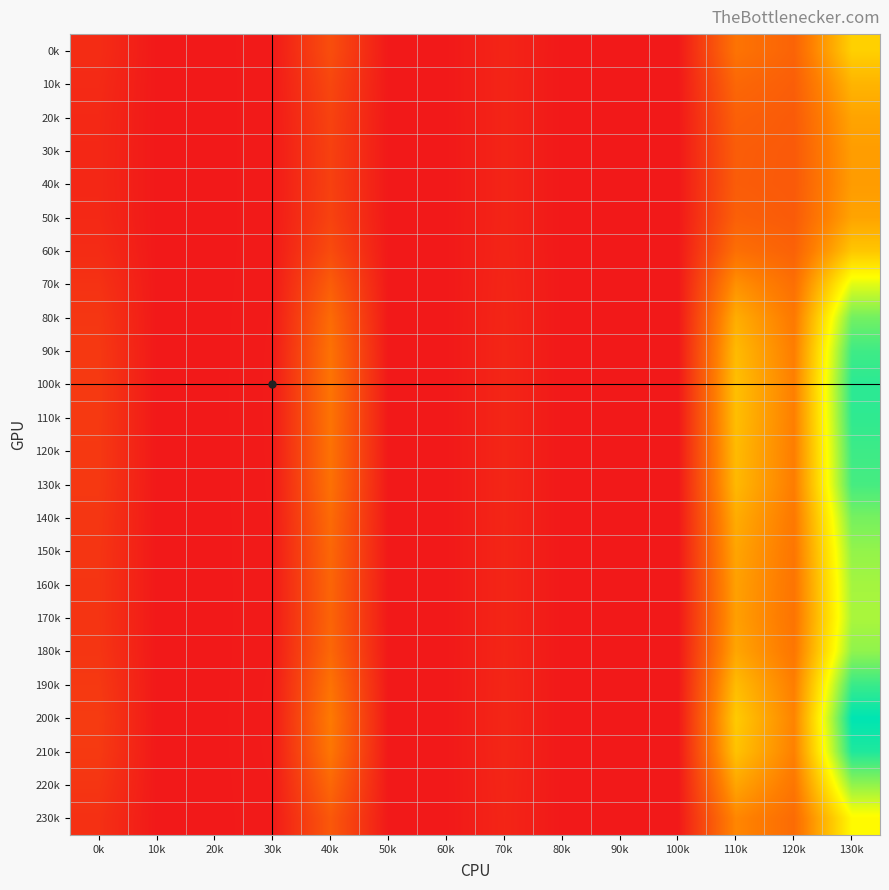

Reading left to right, transcribe all the data shown in this chart.

0: 0.4	0.0	0.0	0.0	1.2	0.0	0.0	0.3	0.0	0.0	0.0	2.0	1.7	3.8
1: 0.4	0.0	0.0	0.0	1.0	0.0	0.0	0.3	0.0	0.0	0.0	1.8	1.6	3.3
2: 0.3	0.0	0.0	0.0	0.9	0.0	0.0	0.3	0.0	0.0	0.0	1.6	1.5	3.0
3: 0.3	0.0	0.0	0.0	0.9	0.0	0.0	0.3	0.0	0.0	0.0	1.5	1.5	2.8
4: 0.3	0.0	0.0	0.0	0.9	0.0	0.0	0.3	0.0	0.0	0.0	1.5	1.5	2.8
5: 0.3	0.0	0.0	0.0	0.9	0.0	0.0	0.3	0.0	0.0	0.0	1.6	1.5	3.0
6: 0.4	0.0	0.0	0.0	1.1	0.0	0.0	0.3	0.0	0.0	0.0	1.9	1.6	3.6
7: 0.6	0.0	0.0	0.0	1.5	0.0	0.0	0.3	0.0	0.0	0.0	2.6	1.9	4.9
8: 0.7	0.0	0.0	0.0	1.9	0.0	0.0	0.3	0.0	0.0	0.0	3.1	2.2	5.9
9: 0.7	0.0	0.0	0.0	2.0	0.0	0.0	0.3	0.0	0.0	0.0	3.4	2.3	6.3
10: 0.7	0.0	0.0	0.0	2.1	0.0	0.0	0.3	0.0	0.0	0.0	3.5	2.3	6.5
11: 0.7	0.0	0.0	0.0	2.0	0.0	0.0	0.3	0.0	0.0	0.0	3.4	2.3	6.5
12: 0.7	0.0	0.0	0.0	2.0	0.0	0.0	0.3	0.0	0.0	0.0	3.4	2.3	6.3
13: 0.7	0.0	0.0	0.0	2.0	0.0	0.0	0.3	0.0	0.0	0.0	3.3	2.2	6.3
14: 0.7	0.0	0.0	0.0	1.8	0.0	0.0	0.3	0.0	0.0	0.0	3.1	2.2	5.8
15: 0.6	0.0	0.0	0.0	1.8	0.0	0.0	0.3	0.0	0.0	0.0	3.0	2.1	5.6
16: 0.6	0.0	0.0	0.0	1.7	0.0	0.0	0.3	0.0	0.0	0.0	2.9	2.1	5.4
17: 0.6	0.0	0.0	0.0	1.7	0.0	0.0	0.3	0.0	0.0	0.0	2.9	2.0	5.4
18: 0.6	0.0	0.0	0.0	1.8	0.0	0.0	0.3	0.0	0.0	0.0	3.0	2.1	5.6
19: 0.7	0.0	0.0	0.0	2.0	0.0	0.0	0.3	0.0	0.0	0.0	3.4	2.3	6.4
20: 0.8	0.0	0.0	0.1	2.2	0.0	0.0	0.3	0.0	0.0	0.0	3.7	2.4	6.9
21: 0.7	0.0	0.0	0.0	2.1	0.0	0.0	0.3	0.0	0.0	0.0	3.5	2.3	6.6
22: 0.6	0.0	0.0	0.0	1.8	0.0	0.0	0.3	0.0	0.0	0.0	3.0	2.1	5.6
23: 0.5	0.0	0.0	0.0	1.4	0.0	0.0	0.3	0.0	0.0	0.0	2.4	1.9	4.5